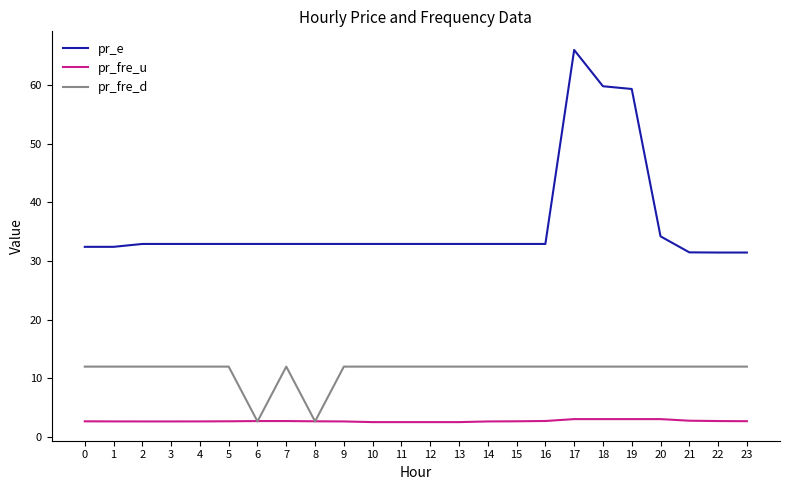

Which series has the largest total across all categories?

pr_e